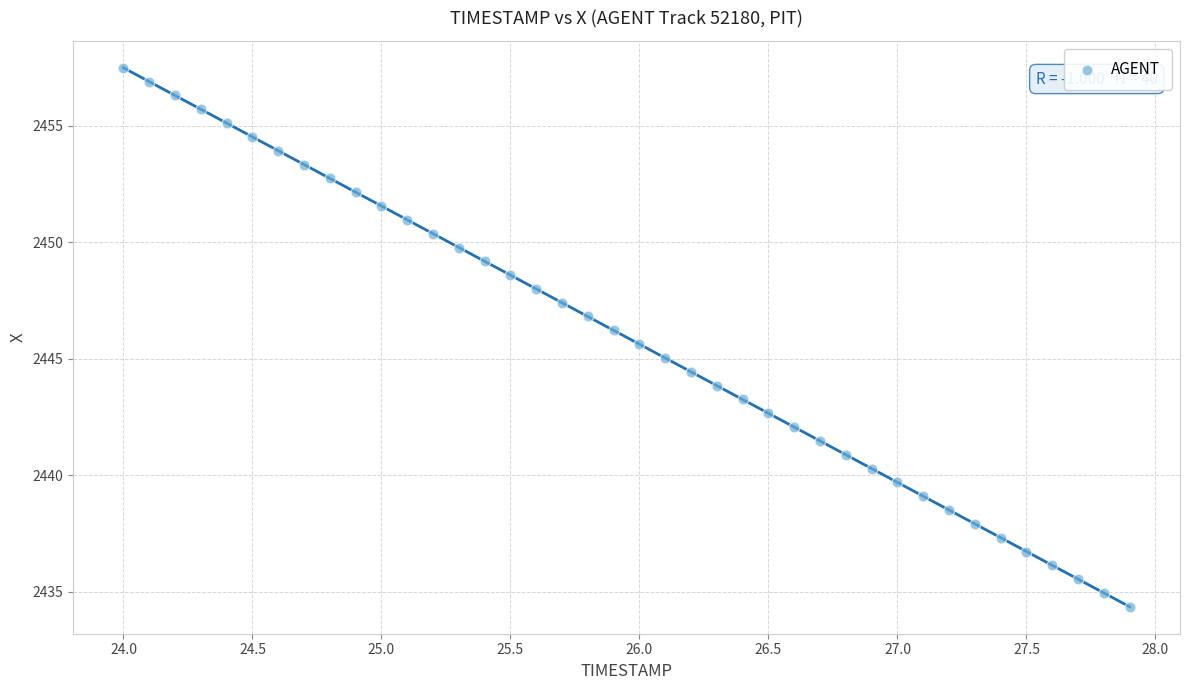

What is the range of X values (max minus min)?

3.9